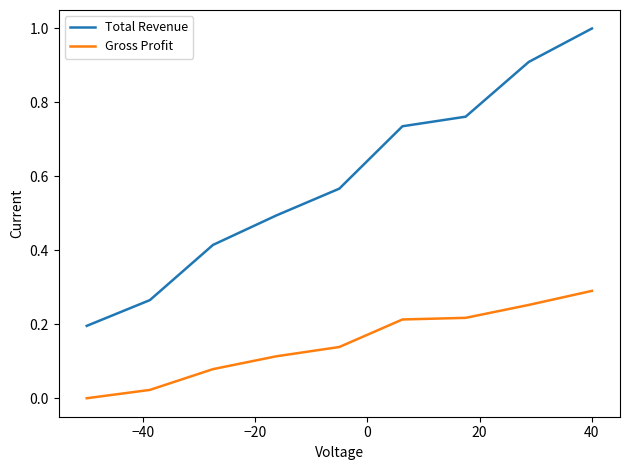

How many lines are shown in the chart?

2